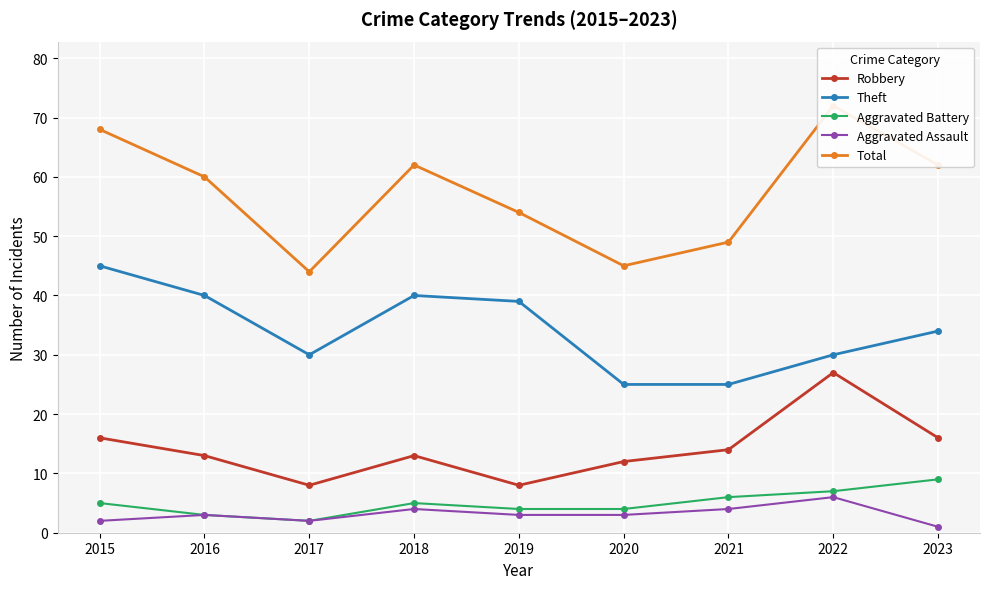

Reading right to left, transcribe all the data shown in this chart.

Robbery: 2023=16	2022=27	2021=14	2020=12	2019=8	2018=13	2017=8	2016=13	2015=16
Theft: 2023=34	2022=30	2021=25	2020=25	2019=39	2018=40	2017=30	2016=40	2015=45
Aggravated Battery: 2023=9	2022=7	2021=6	2020=4	2019=4	2018=5	2017=2	2016=3	2015=5
Aggravated Assault: 2023=1	2022=6	2021=4	2020=3	2019=3	2018=4	2017=2	2016=3	2015=2
Total: 2023=62	2022=72	2021=49	2020=45	2019=54	2018=62	2017=44	2016=60	2015=68